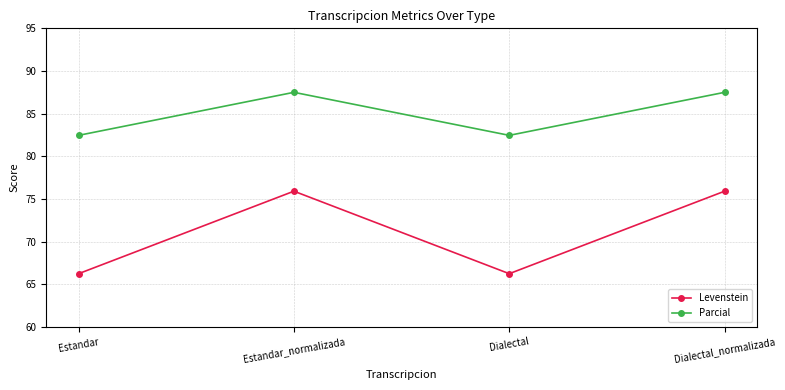

The Parcial series shows 87.5 at Dialectal_normalizada. True or false?

True